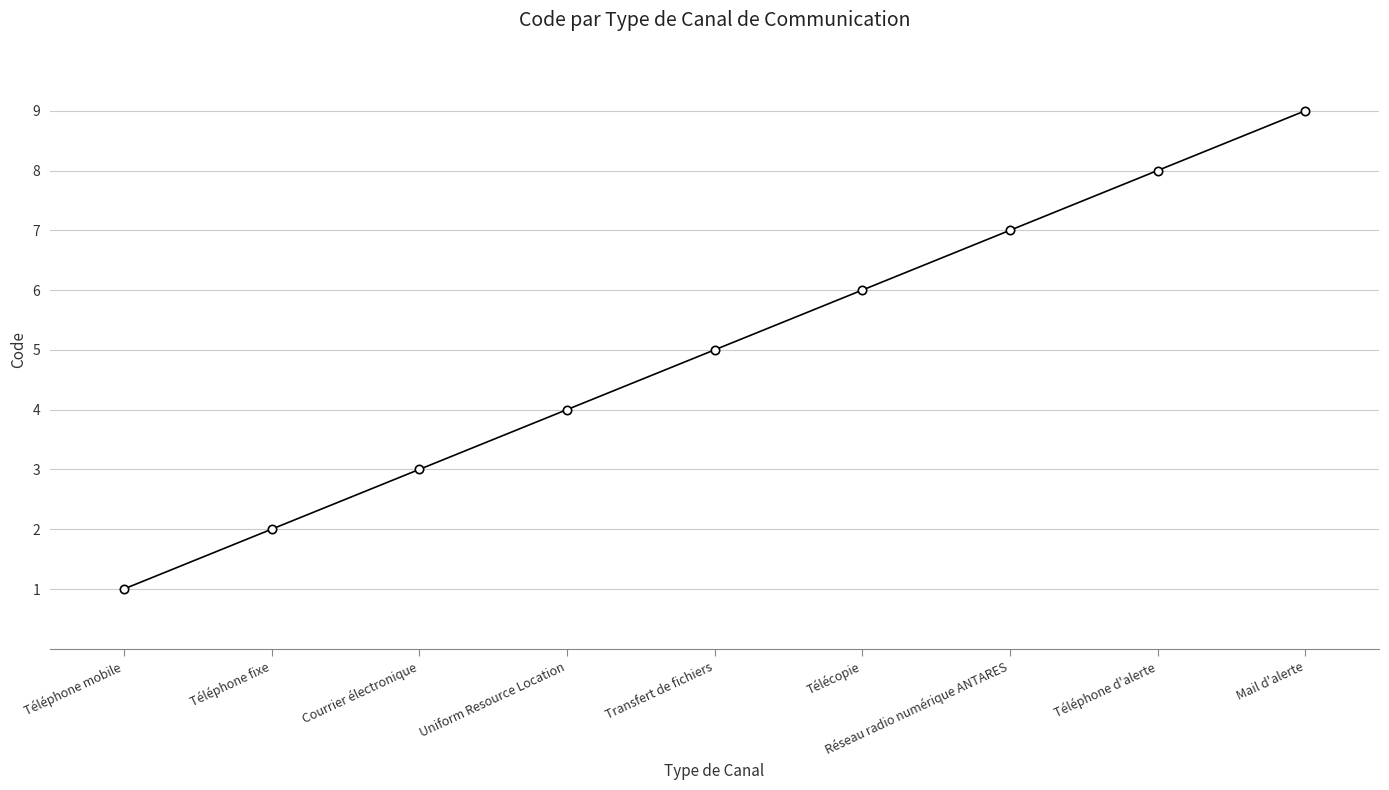

What is the change in value from Uniform Resource Location to Télécopie?

+2